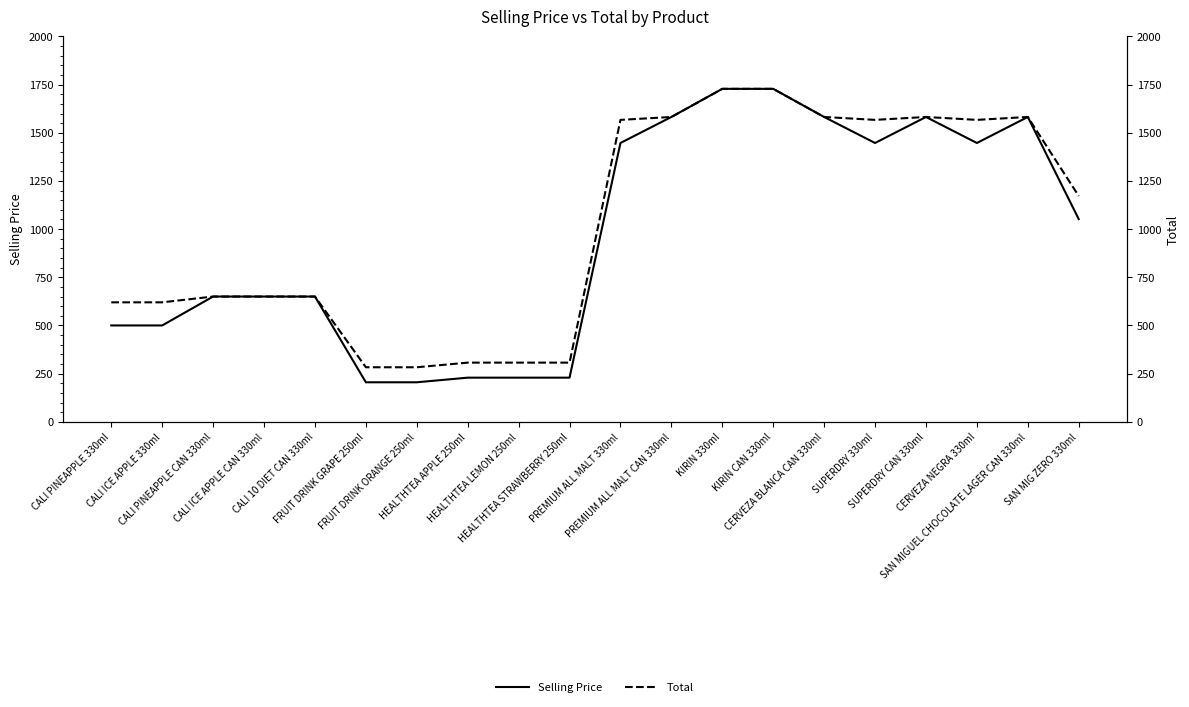

Reading left to right, what are all the values shown in this chart?

Selling Price: 500	500	650	650	650	205	205	229	229	229	1447	1582	1728	1728	1582	1447	1582	1447	1582	1052
Total: 620	620	650	650	650	283	283	307	307	307	1567	1582	1728	1728	1582	1567	1582	1567	1582	1172